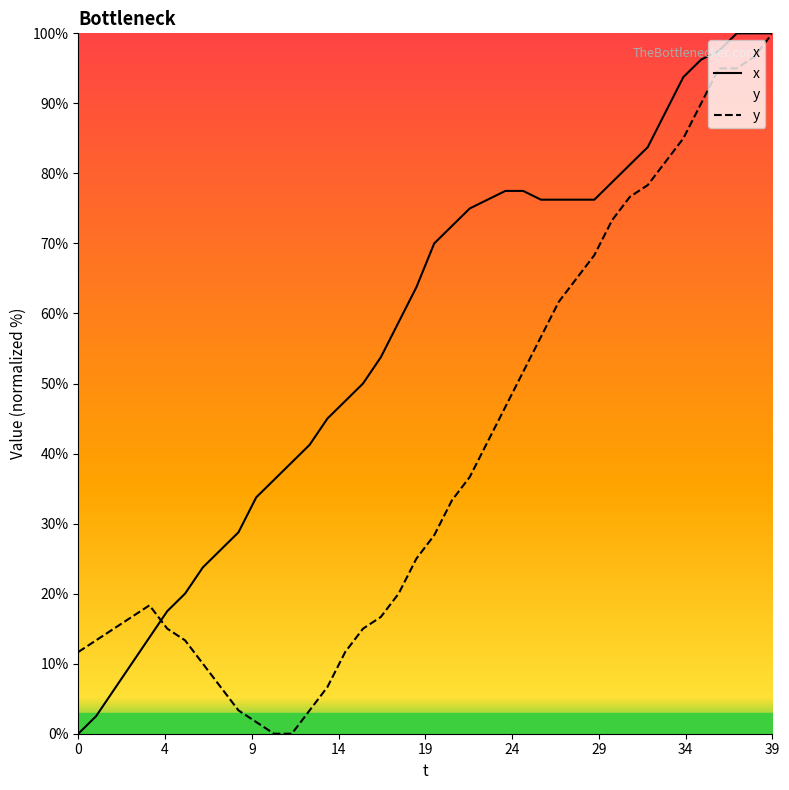

True or false: x has a value of -60.4 at 0.

False